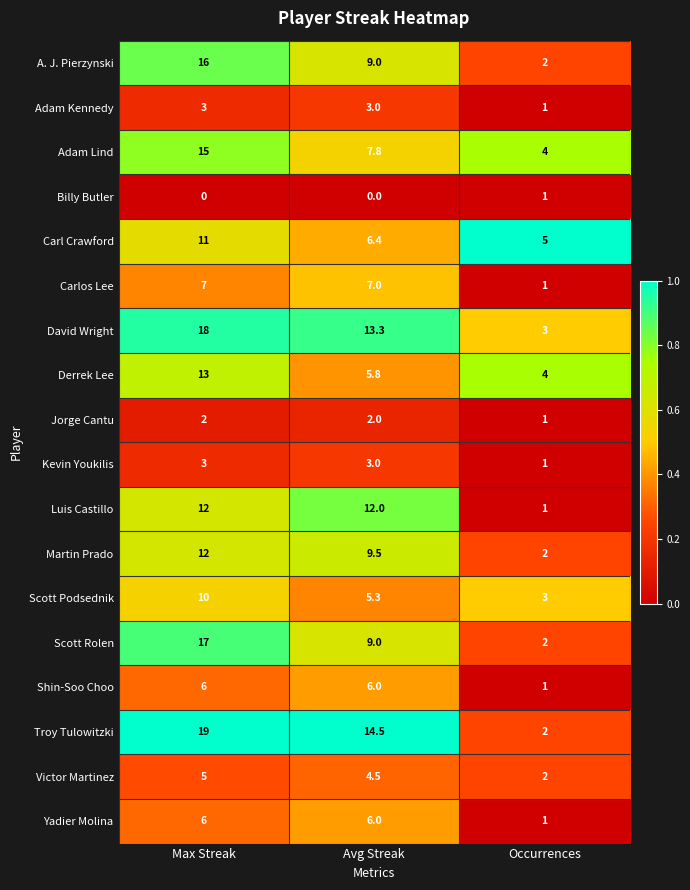

The Scott Rolen series shows 9.7 at Max Streak. True or false?

False